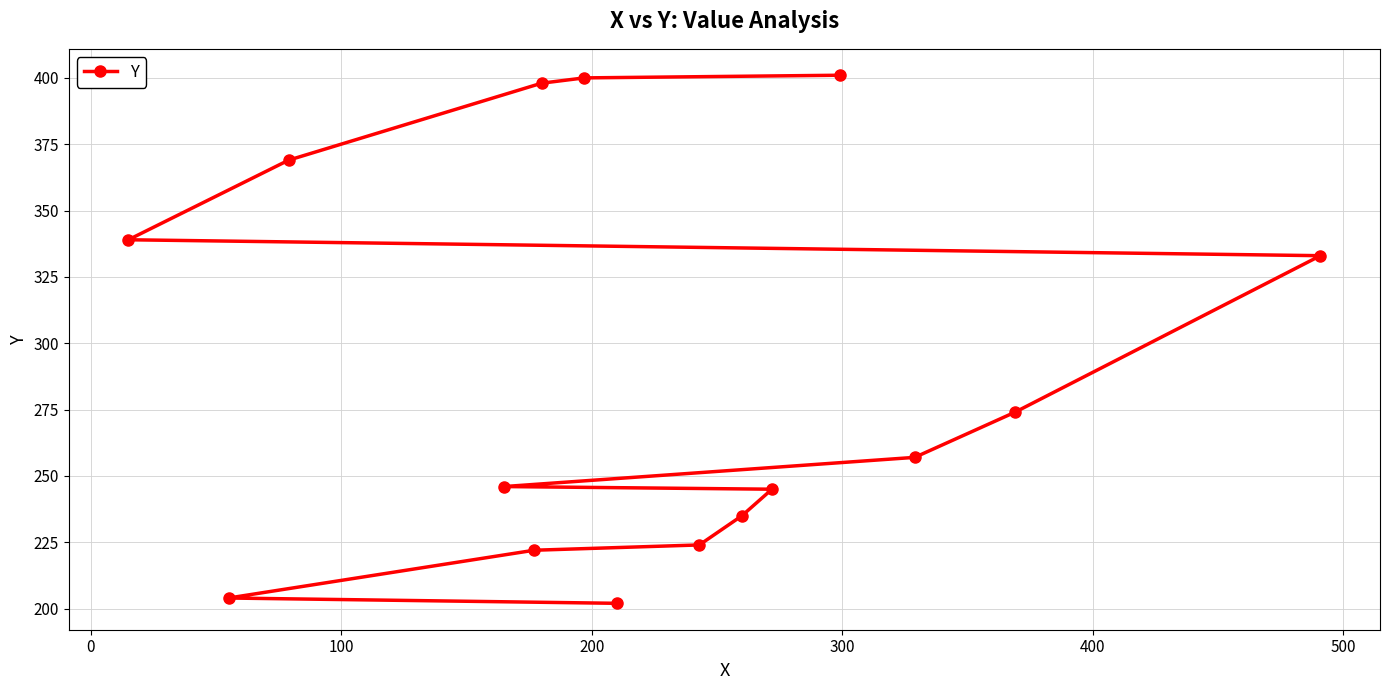

How many data points are above 257?

7